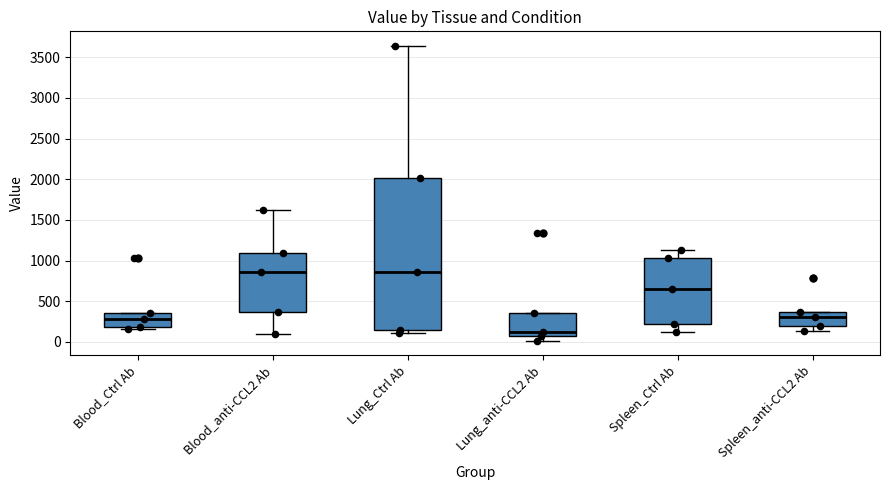

Which box is the tallest, from its lower edge to its upper edge?

Lung_Ctrl Ab